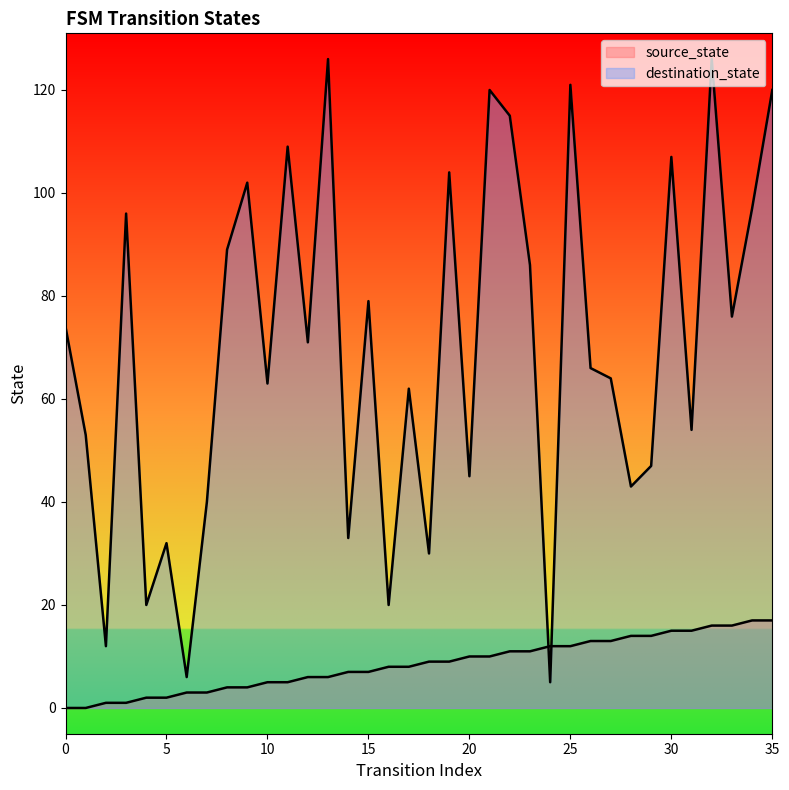

Does the chart have visible grid lines?

No